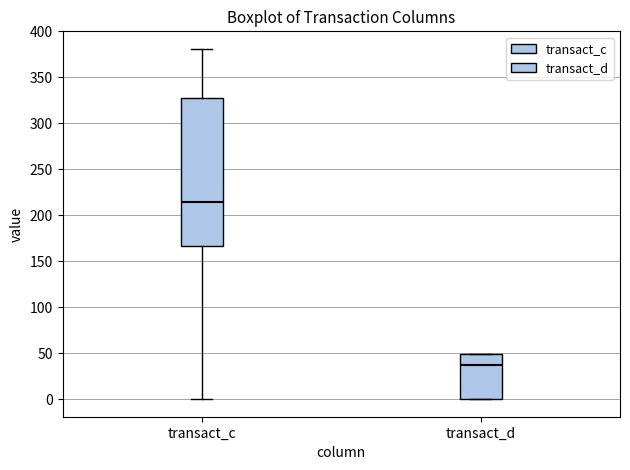

Which box has the highest median line?

transact_c